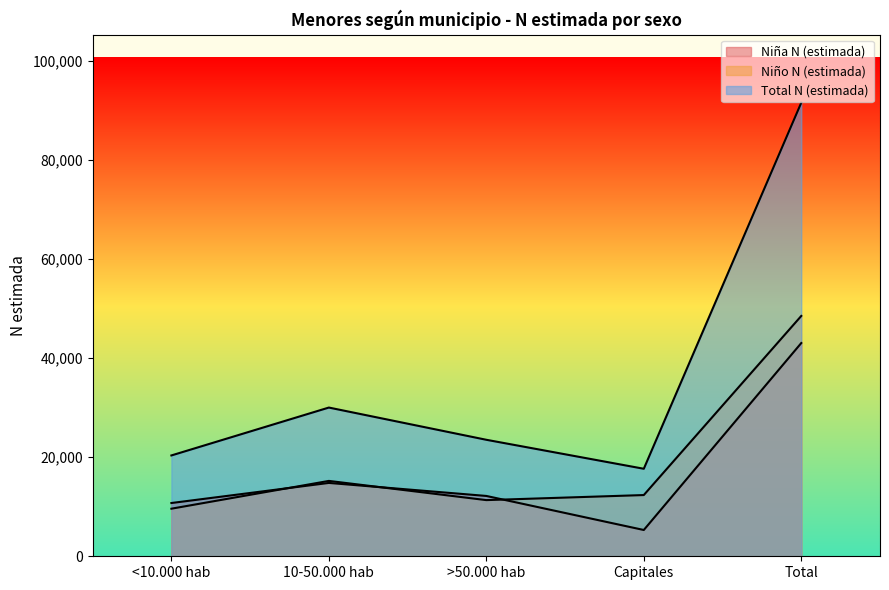

What is the maximum value shown in the chart?

91531